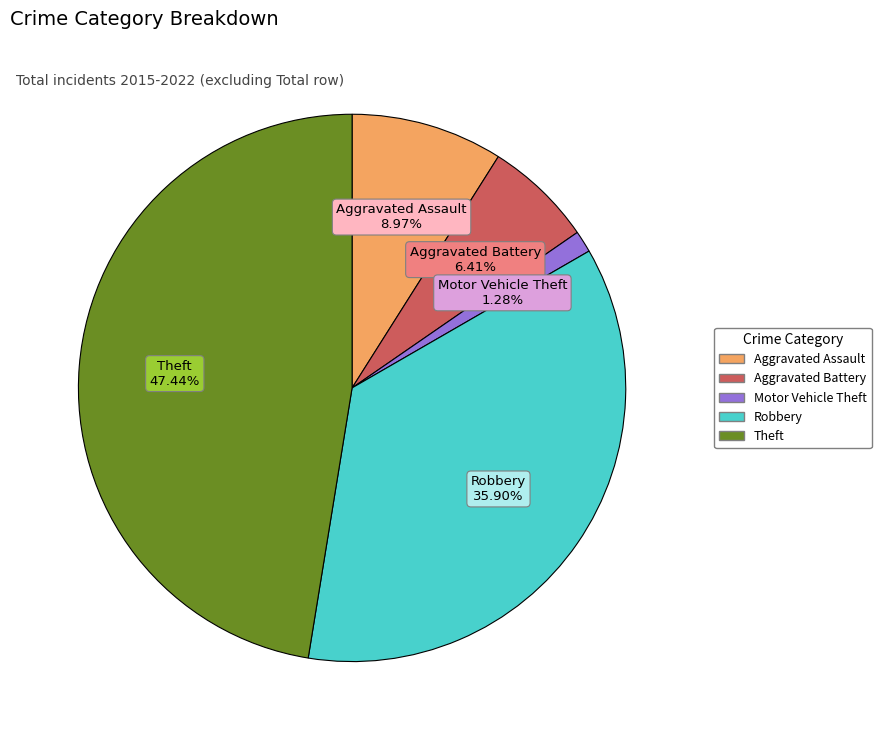

Which slice is the smallest?

Motor Vehicle Theft